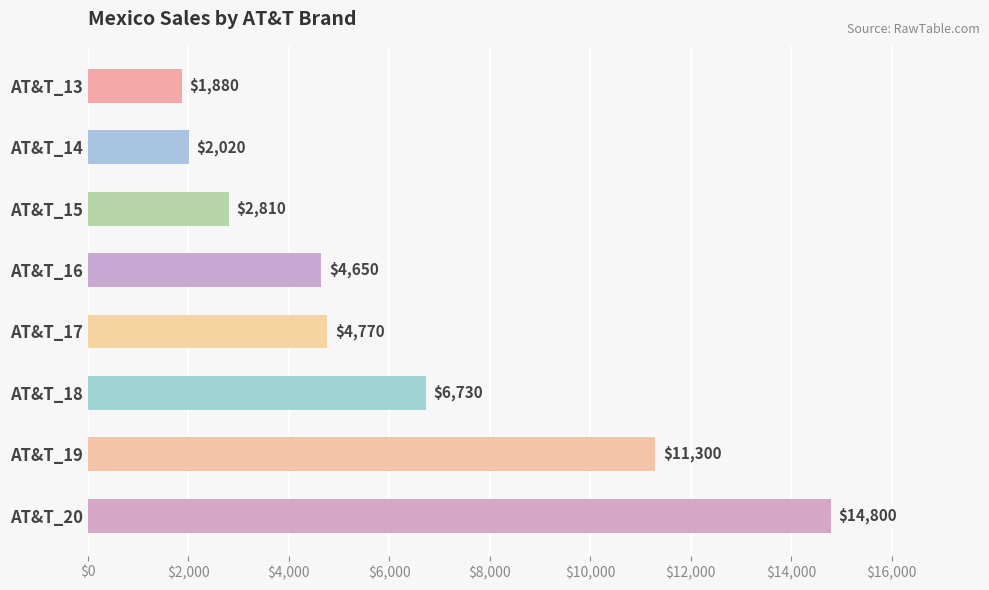

The chart shows a value of 2020 at AT&T_14. True or false?

True